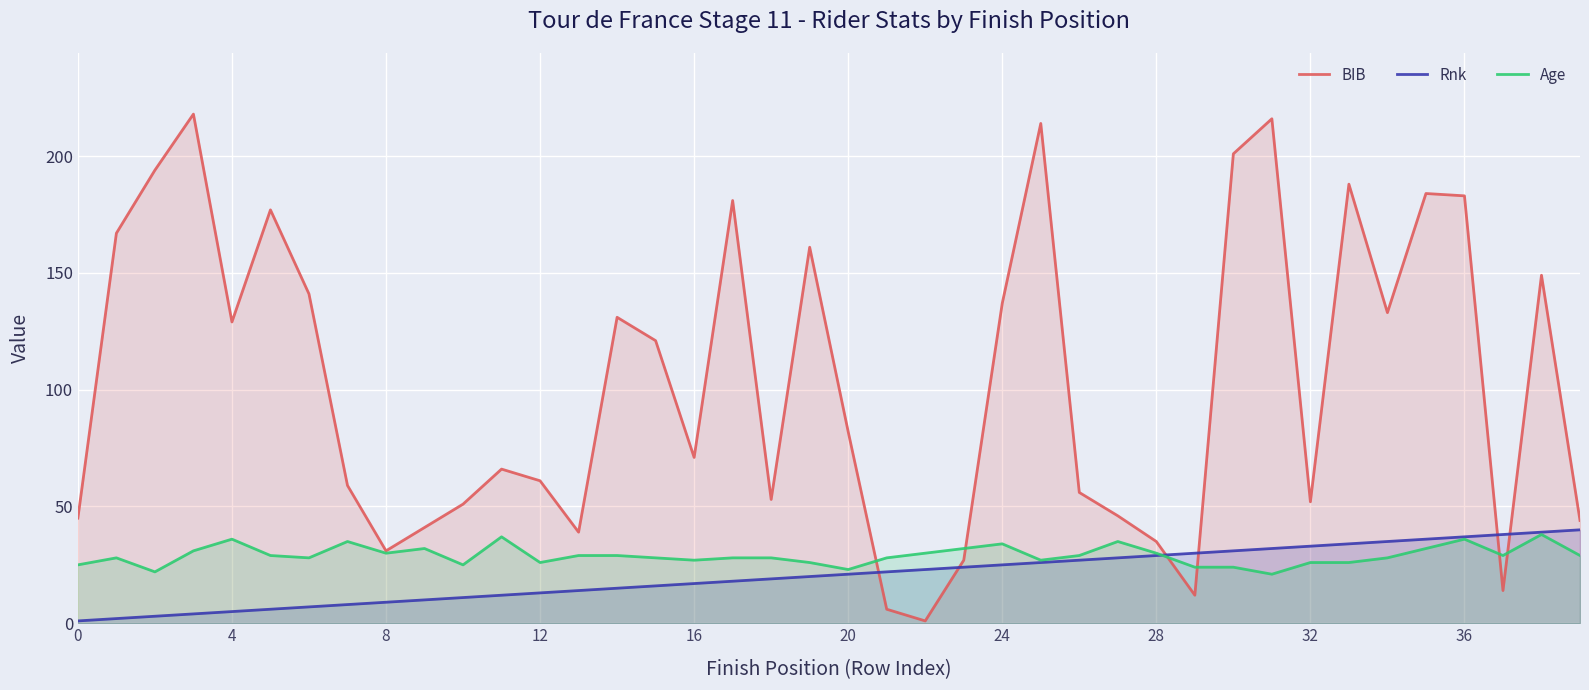

What is the approximate value of Rnk at 4?

5